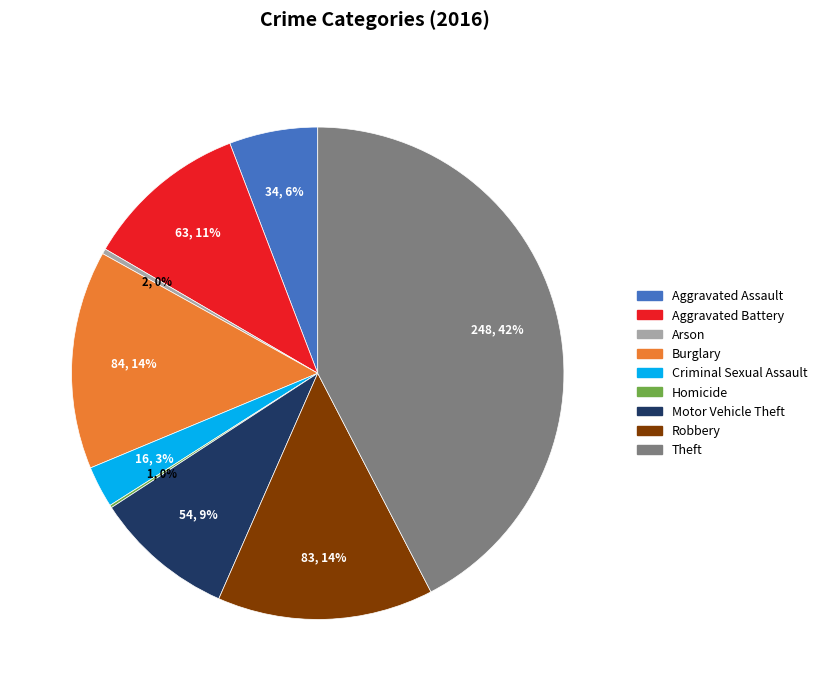

What is the largest slice in the pie chart?

Theft